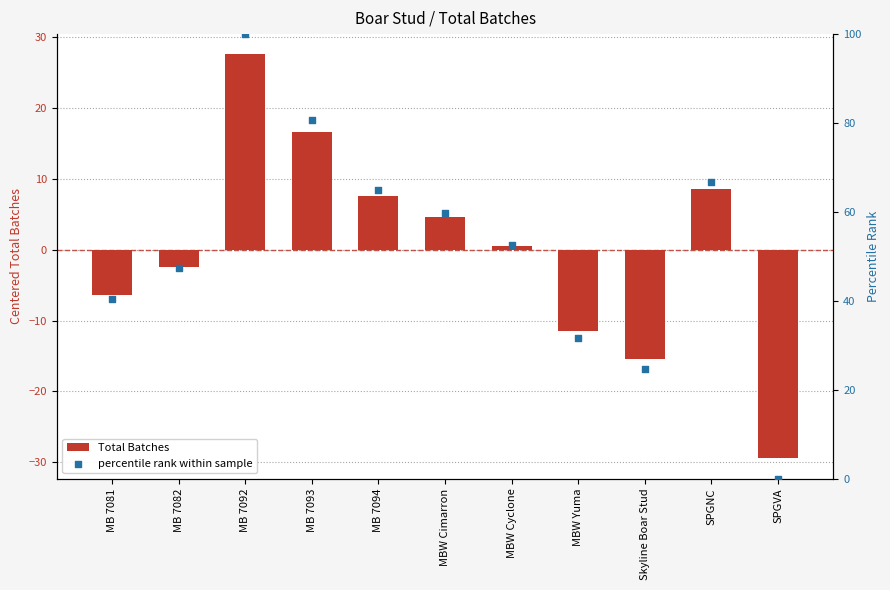

Is the value of percentile rank within sample at MB 7082 greater than the value of Total Batches at MB 7082?

Yes